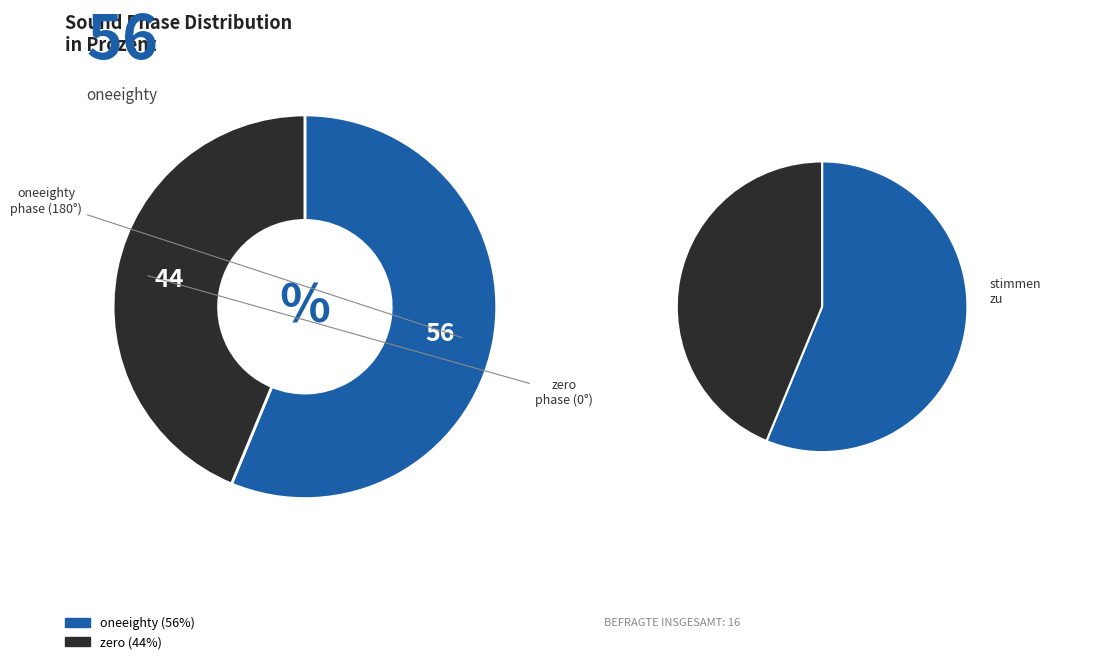

Which category has the smallest portion of the pie?

zero